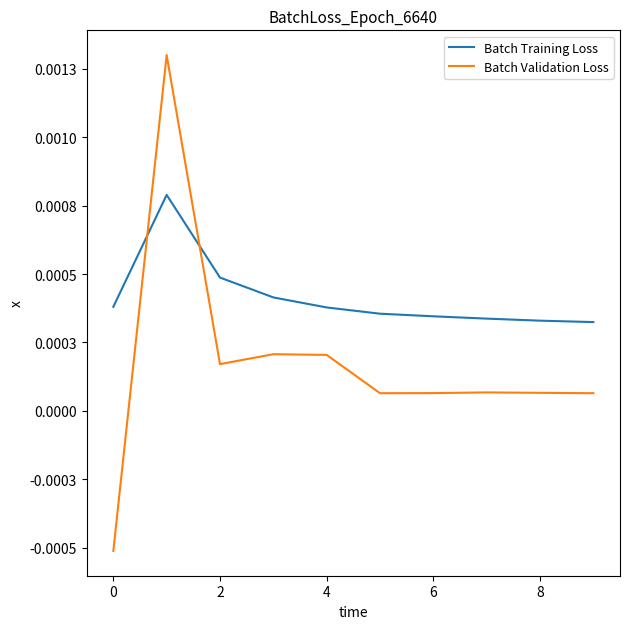

What are all the series names shown in the legend?

Batch Training Loss, Batch Validation Loss